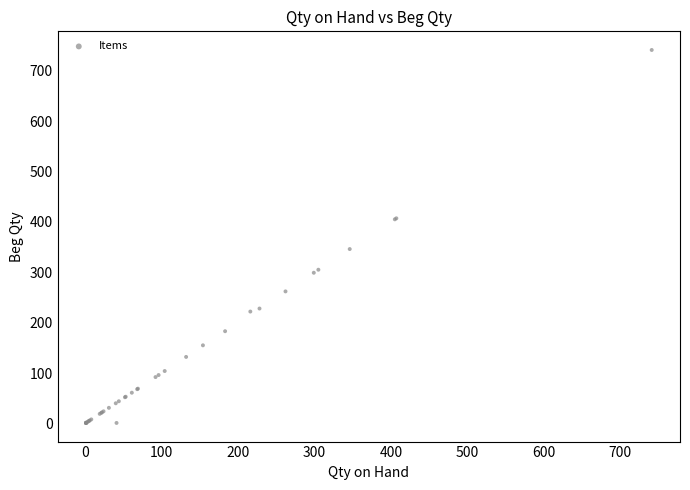

What Y value in the scatter plot is closest to 371?

346